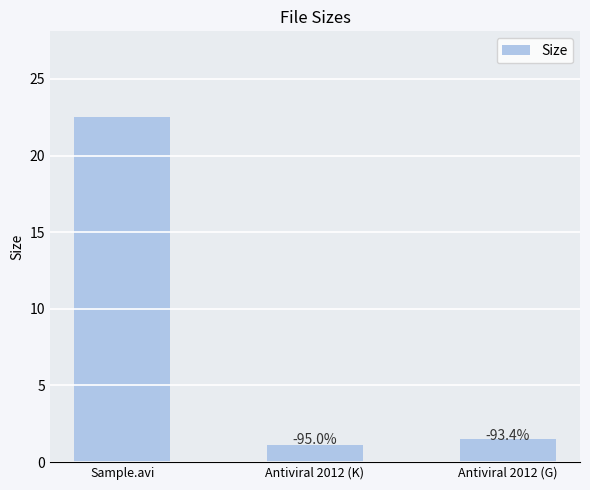

The value at Antiviral 2012 (K) is 1.1. True or false?

True